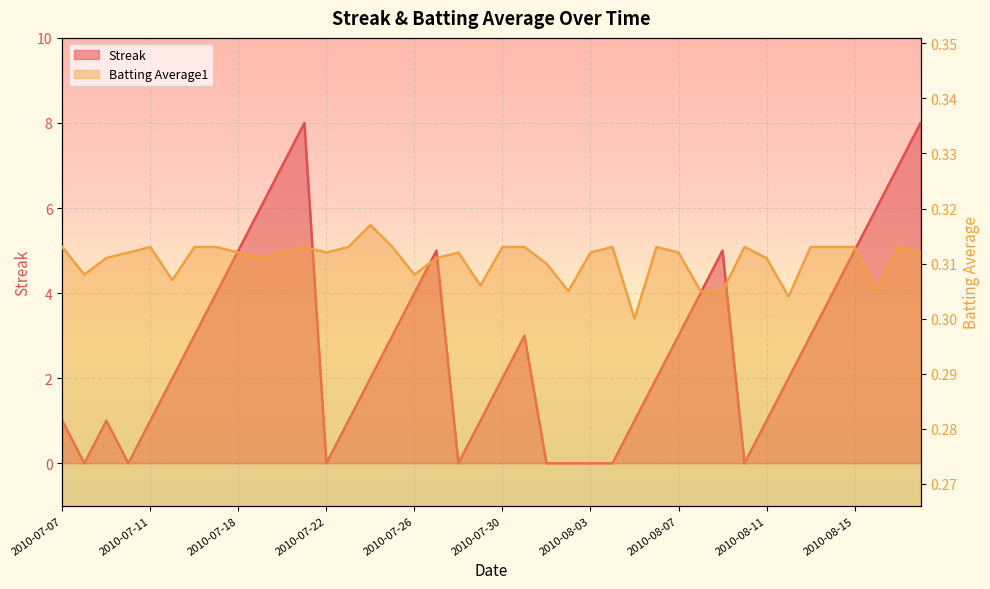

Count the number of data series in this chart.

2